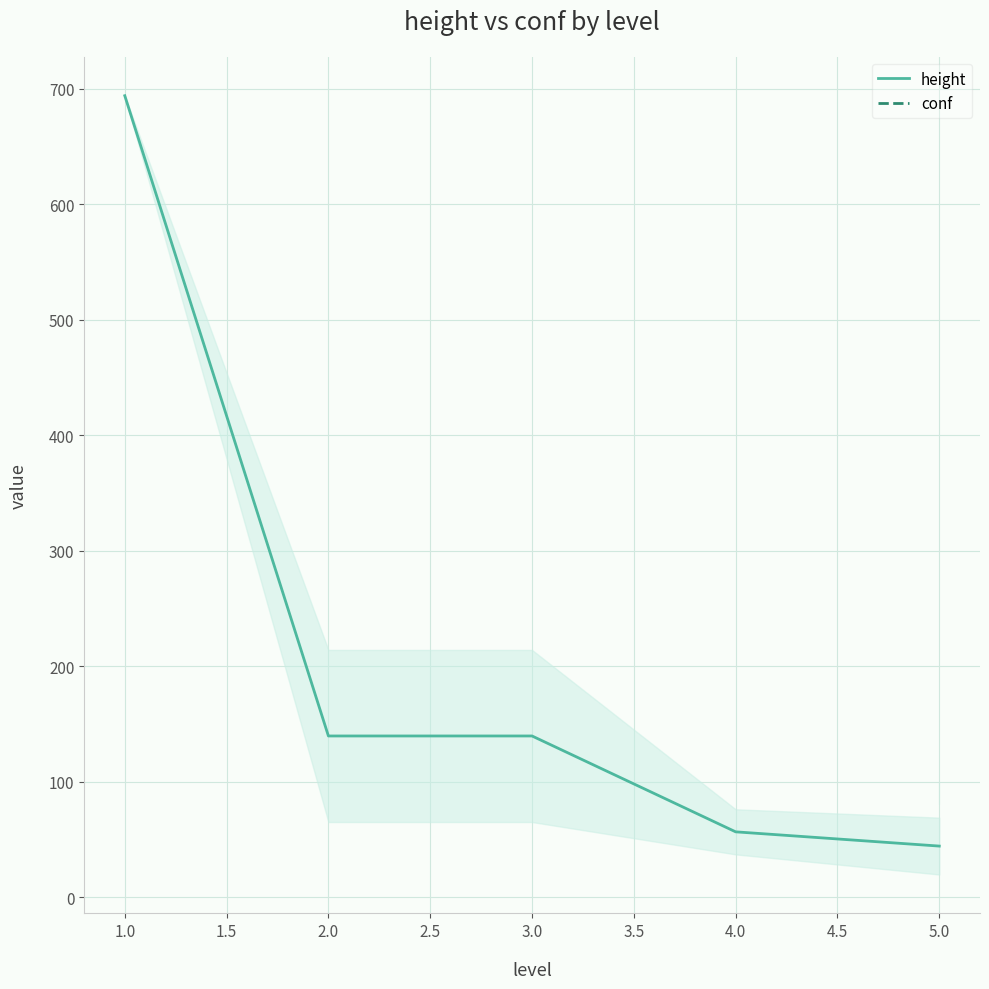

What is the average value?

214.9